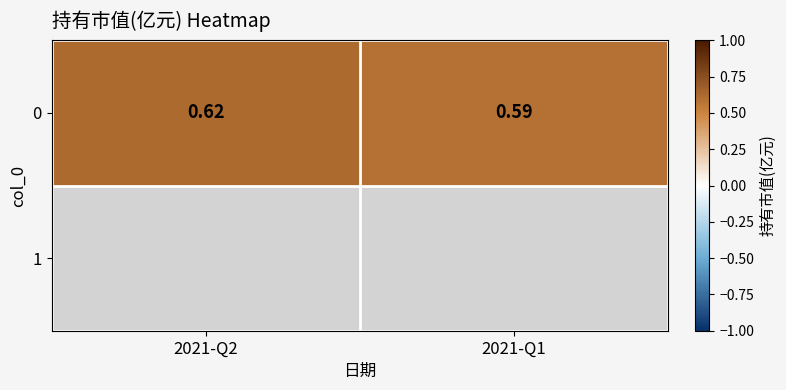

What is the average value?

0.6